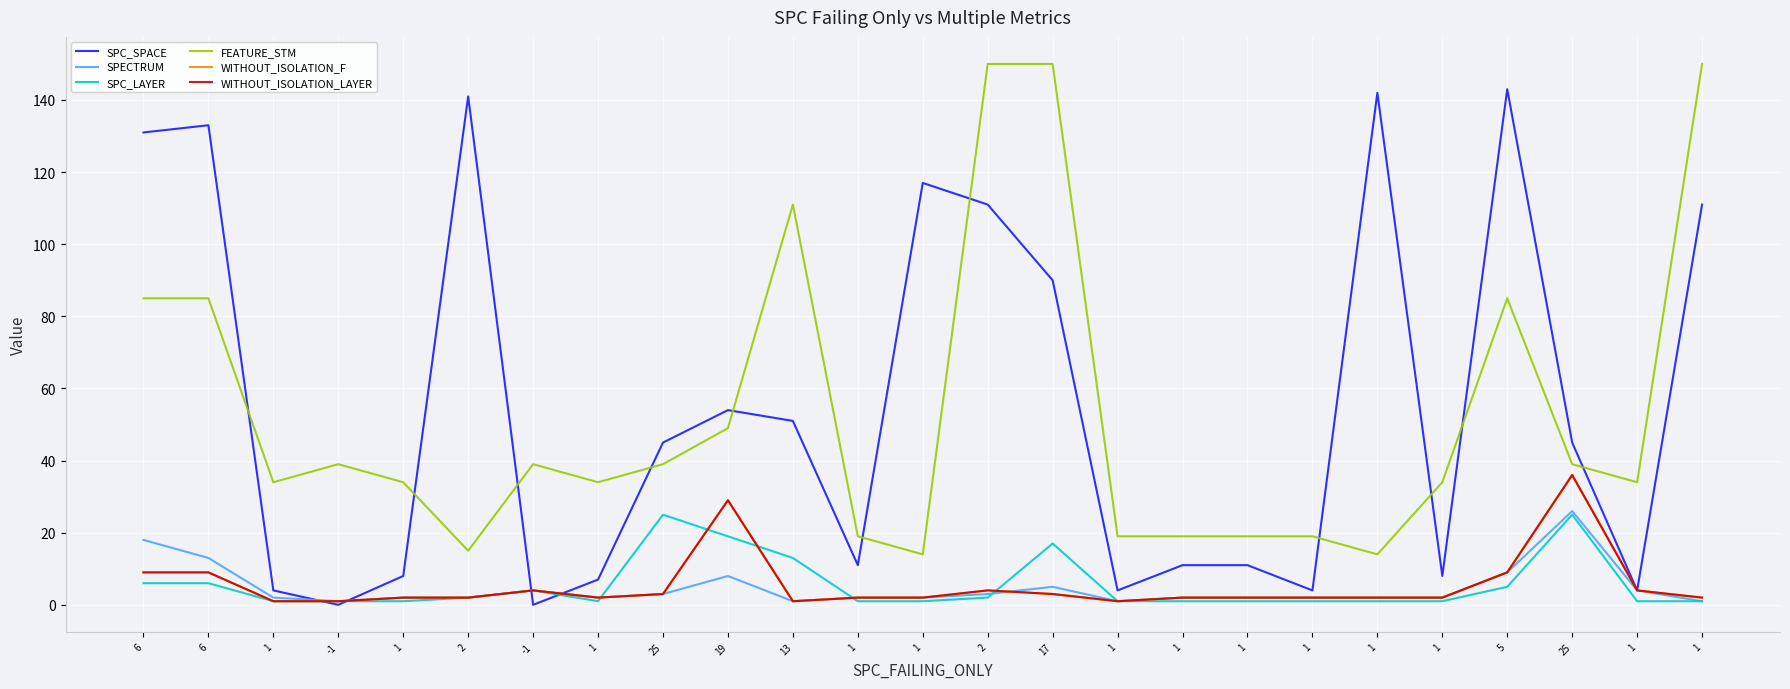

Reading right to left, list all the values displayed in this chart.

SPC_SPACE: 111	4	45	143	8	142	4	11	11	4	90	111	117	11	51	54	45	7	0	141	8	0	4	133	131
SPECTRUM: 1	4	26	9	2	2	2	2	2	1	5	3	2	2	1	8	3	2	4	2	2	1	2	13	18
SPC_LAYER: 1	1	25	5	1	1	1	1	1	1	17	2	1	1	13	19	25	1	4	2	1	1	1	6	6
FEATURE_STM: 150	34	39	85	34	14	19	19	19	19	150	150	14	19	111	49	39	34	39	15	34	39	34	85	85
WITHOUT_ISOLATION_F: 2	4	36	9	2	2	2	2	2	1	3	4	2	2	1	29	3	2	4	2	2	1	1	9	9
WITHOUT_ISOLATION_LAYER: 2	4	36	9	2	2	2	2	2	1	3	4	2	2	1	29	3	2	4	2	2	1	1	9	9